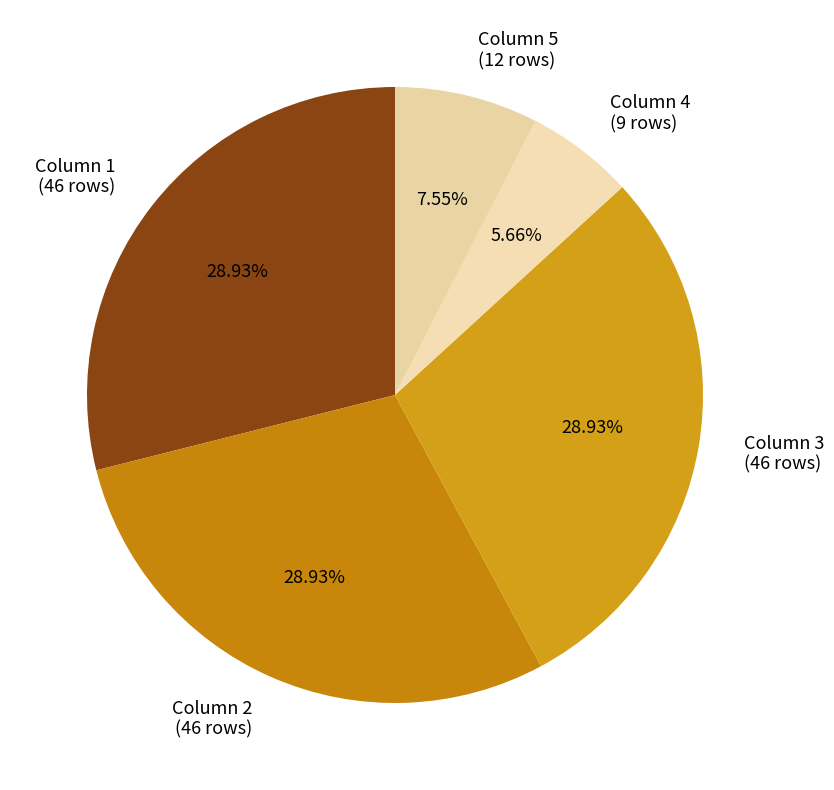

To the nearest percent, what percentage of the pie is Column 5?

8%